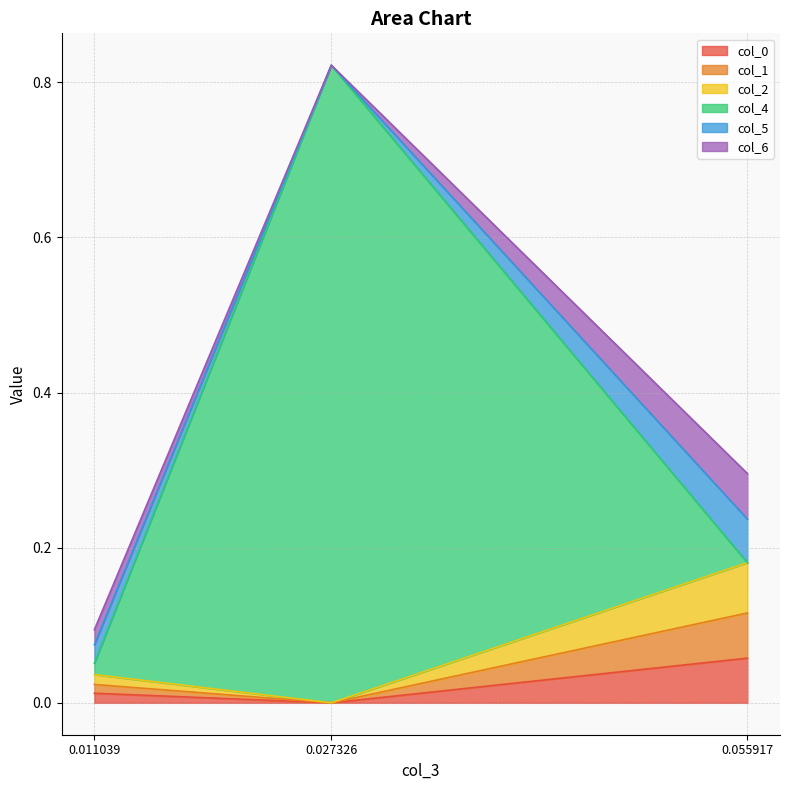

At which category is the sum across all series the highest?

0.027326